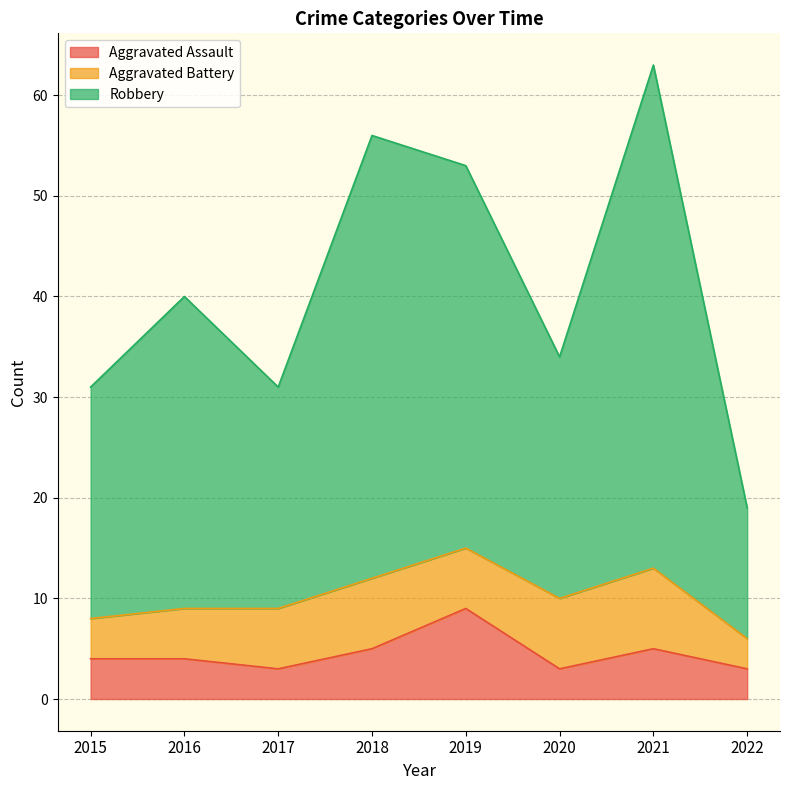

What is the average value of the Aggravated Assault series?

4